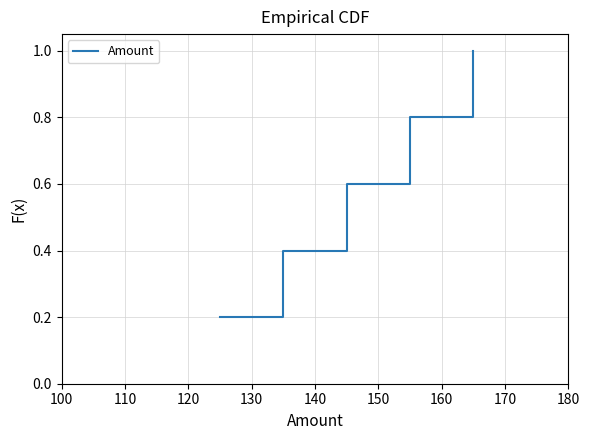

What is the sum of all values?

3.0